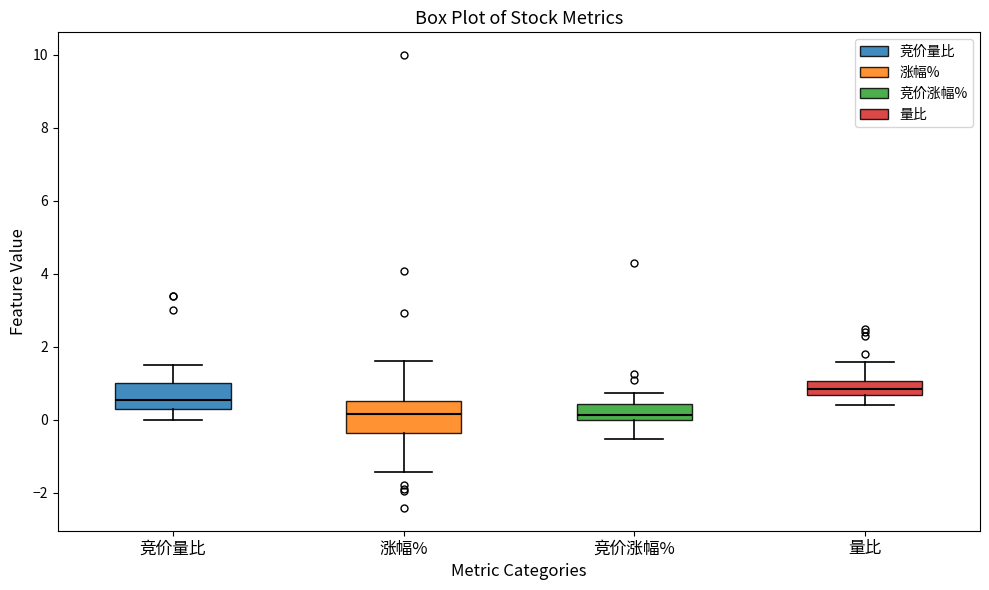

Reading left to right, transcribe this box plot: for each box, give where its median line is, the range the box spans, and where its two whiskers end, as read against the y-axis. The values are not printed on the chart, so give them approximately, as read against the axis.

竞价量比: median 0.6, box 0.4 to 1.0, whiskers 0.0 to 1.6
涨幅%: median 0.2, box -0.4 to 0.6, whiskers -1.4 to 1.6
竞价涨幅%: median 0.2, box 0.0 to 0.4, whiskers -0.6 to 0.8
量比: median 0.8, box 0.6 to 1.0, whiskers 0.4 to 1.6